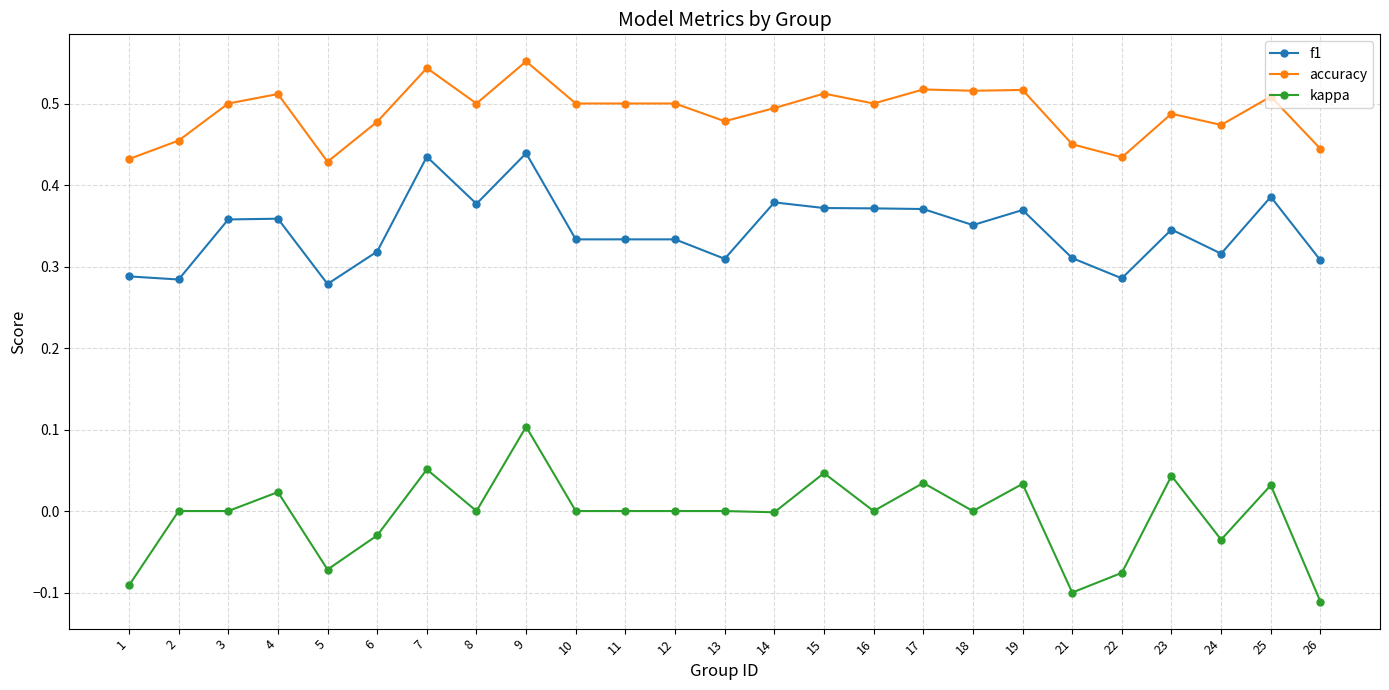

True or false: kappa and accuracy intersect in this chart.

False